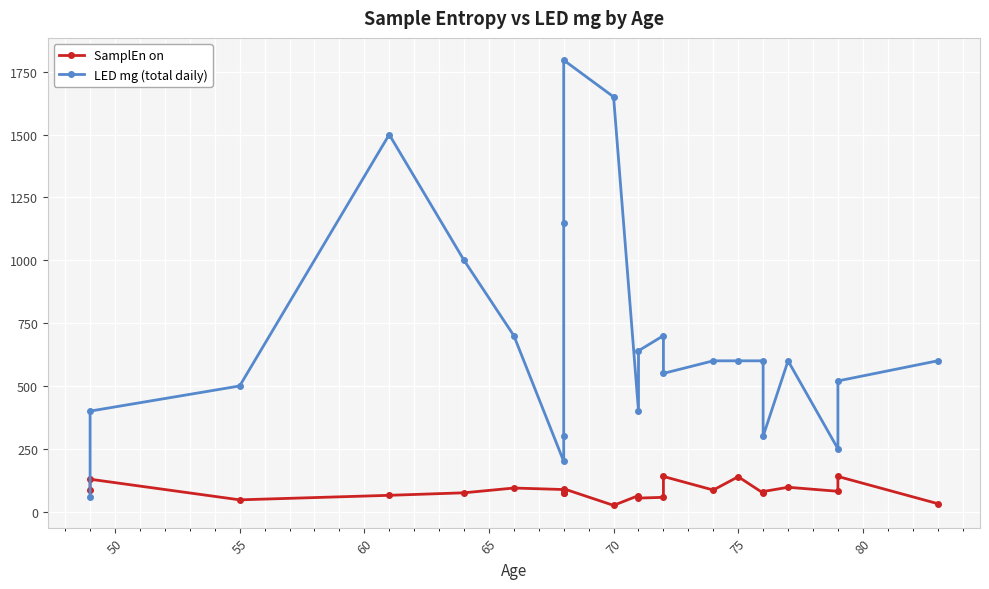

Which series ends up on top after the final intersection of LED mg (total daily) and SamplEn on?

LED mg (total daily)